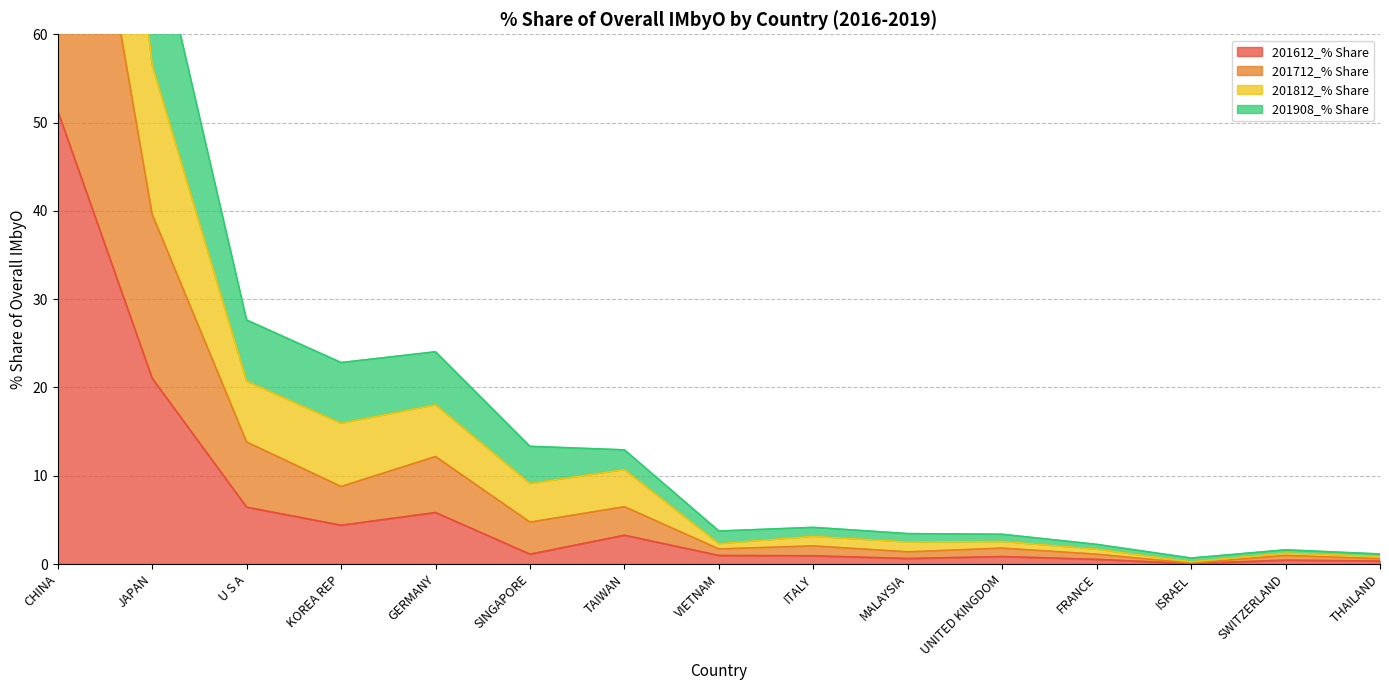

What is the difference between the 201908_% Share values at JAPAN and SWITZERLAND?

38.6